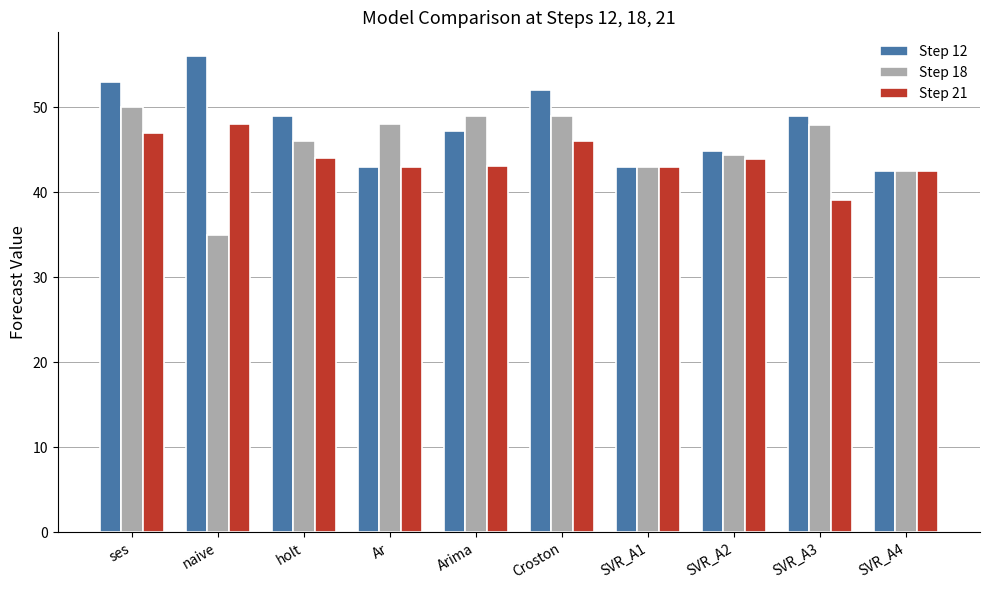

At which category does the chart reach its minimum across all series?

naive